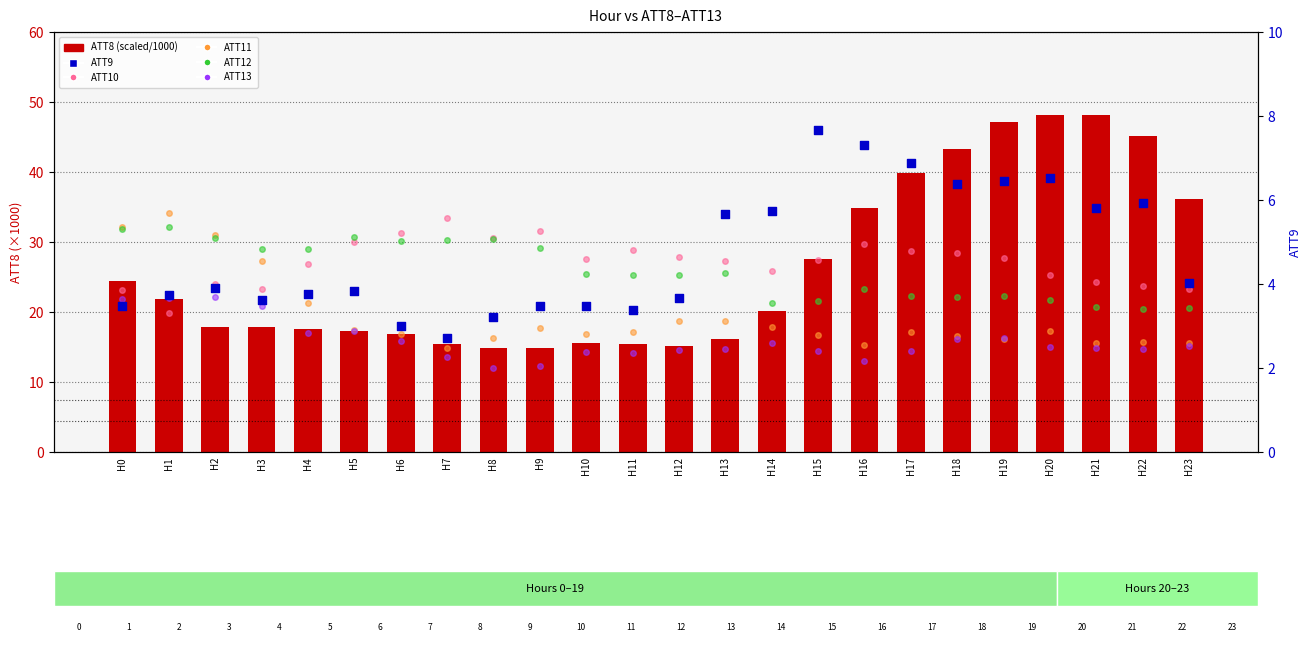

What are all the series names shown in the legend?

ATT10, ATT11, ATT12, ATT13, ATT8 (scaled/1000), ATT9